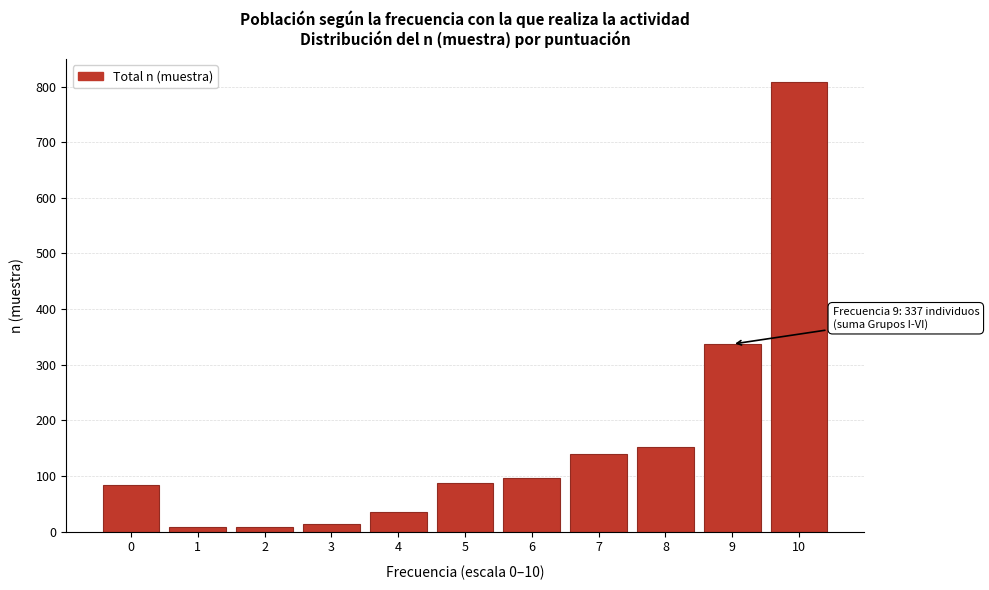

Is it true that the value at 9 is 186?

False